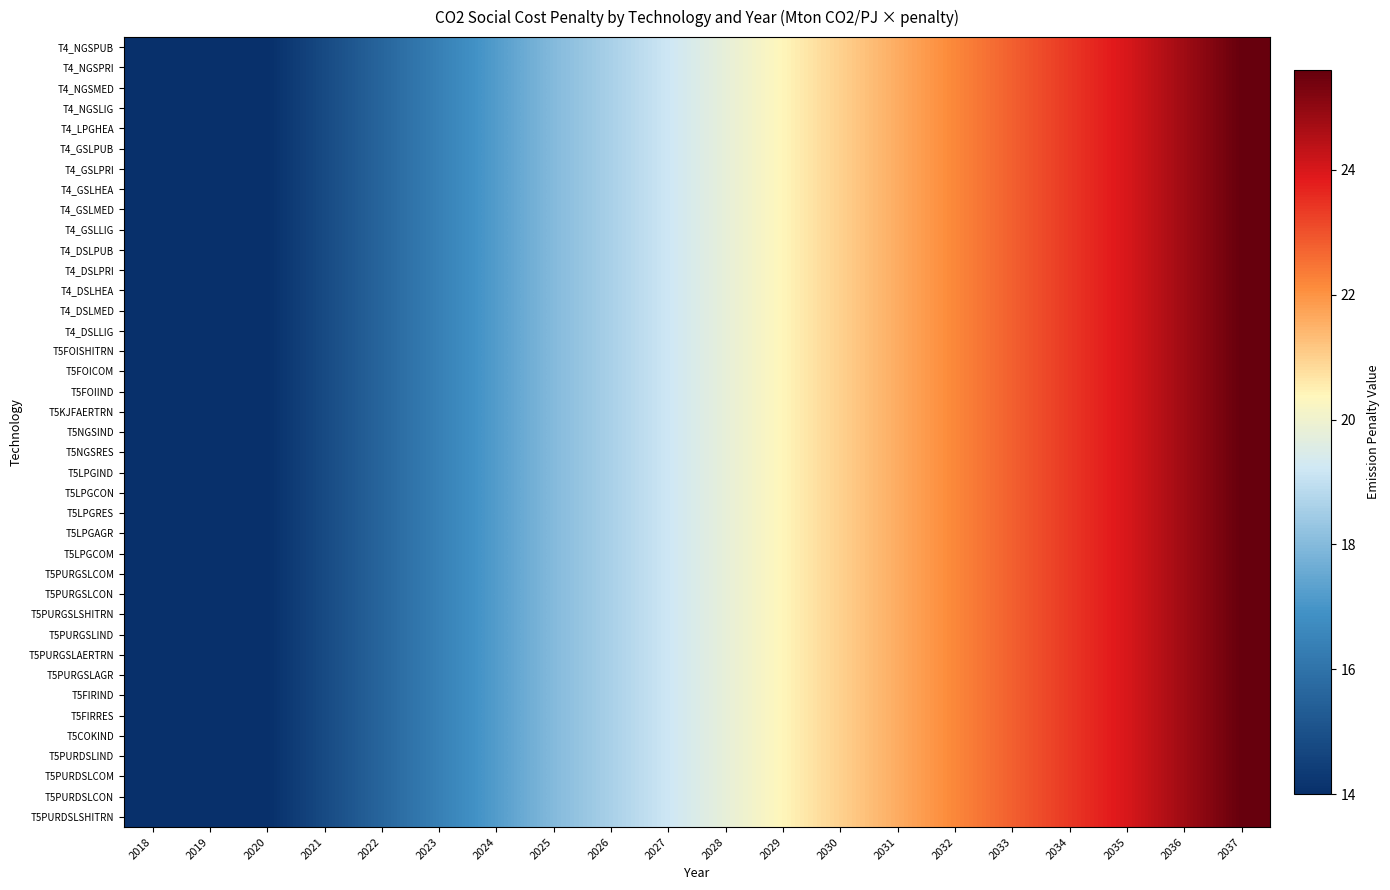

At how many categories does at least one series exceed 23?

4